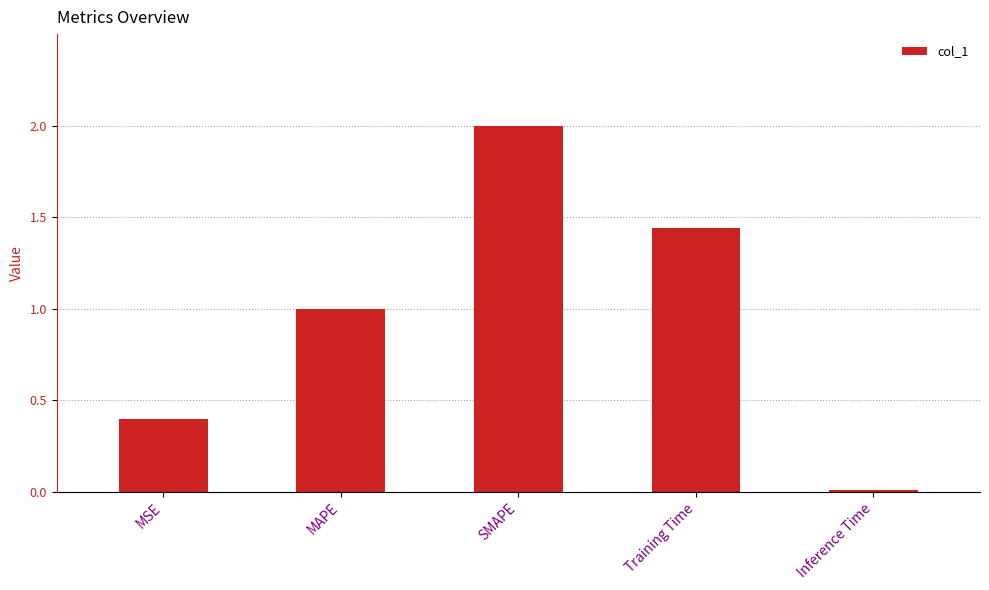

What is the sum of all values?

4.8